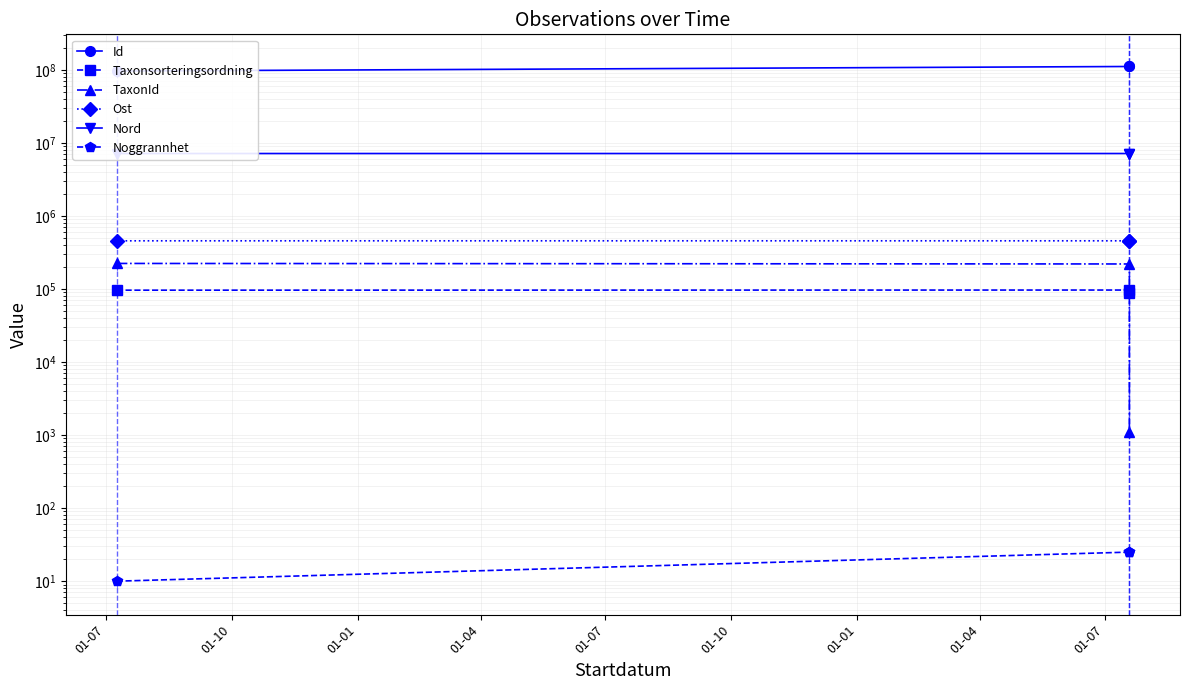

What are all the series names shown in the legend?

Id, Taxonsorteringsordning, TaxonId, Ost, Nord, Noggrannhet